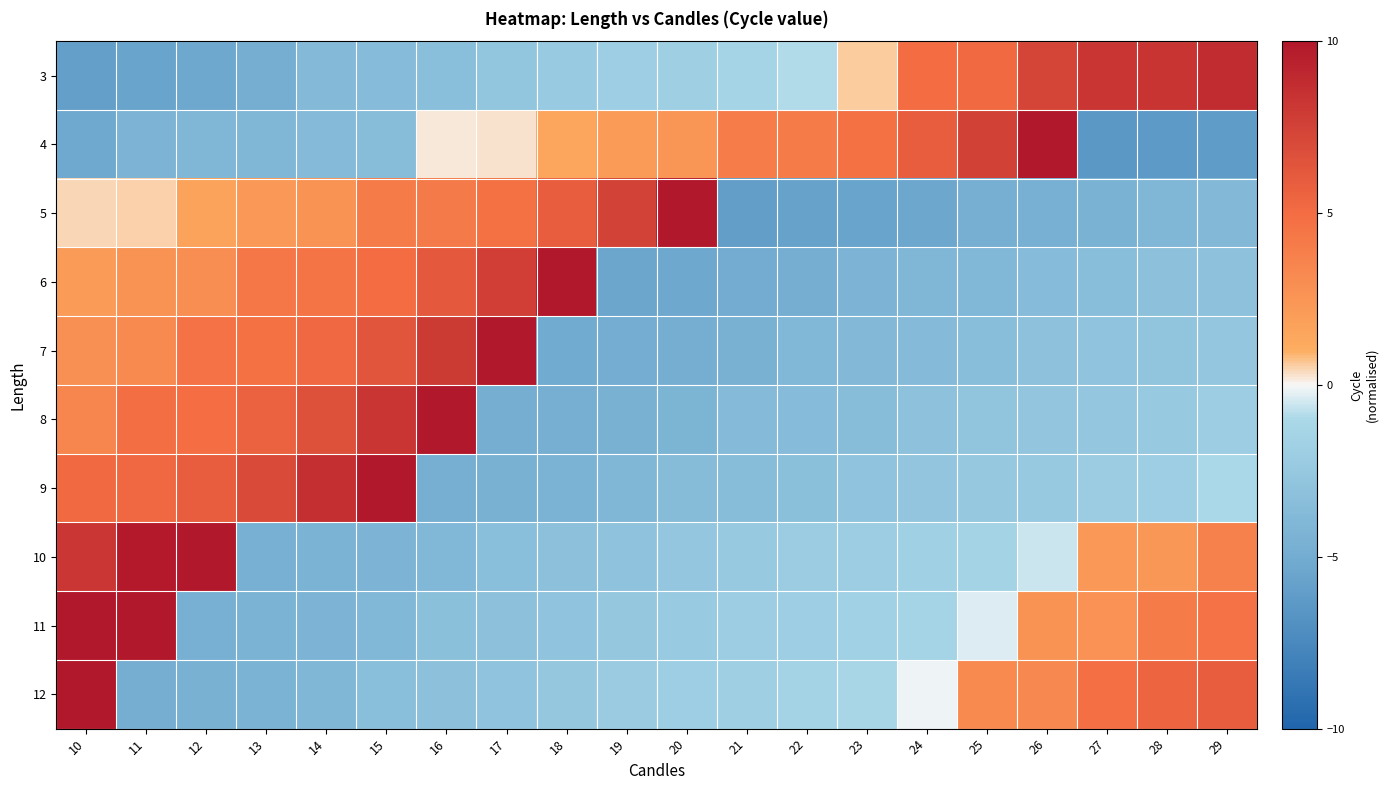

What is the spread (max minus min) of values at 13?

11.8